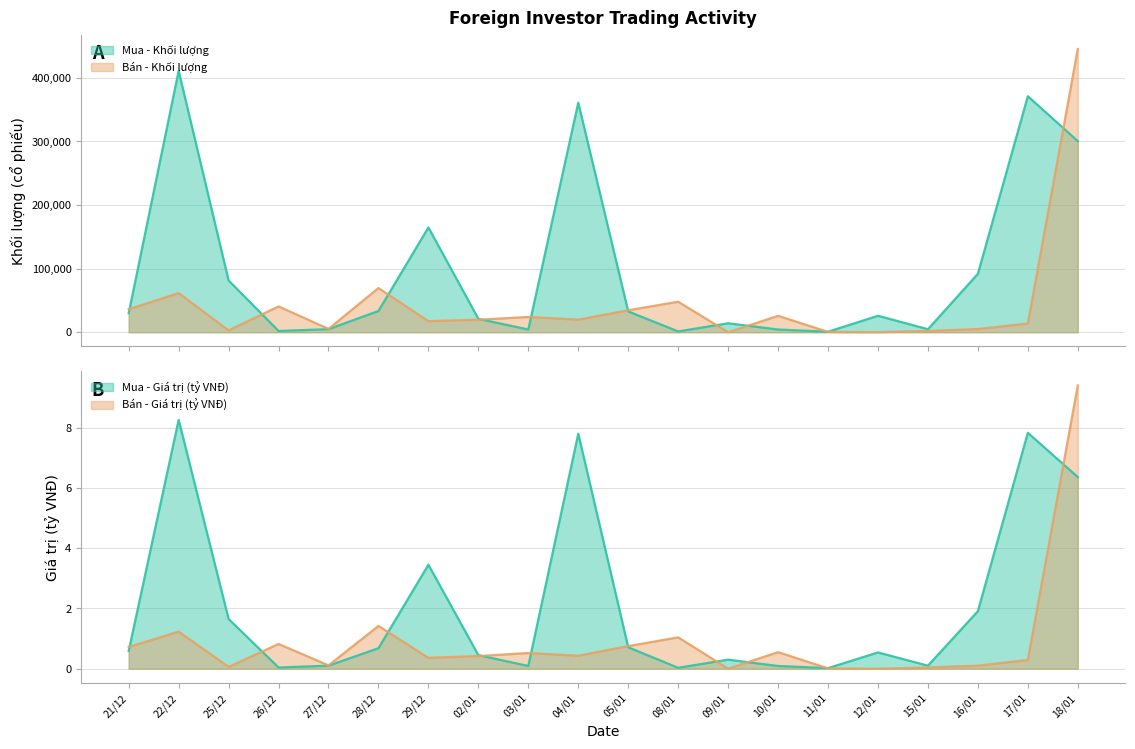

How many lines are shown in the chart?

4